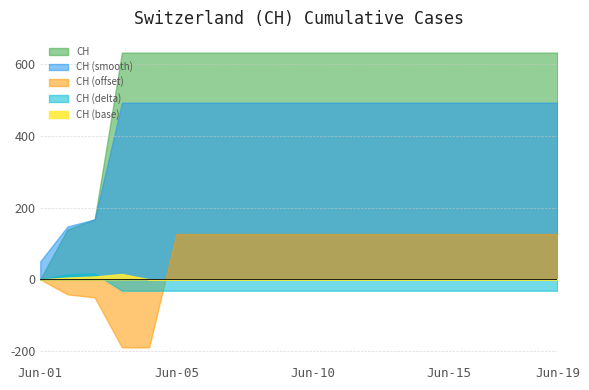

How many data points does each series have?

20